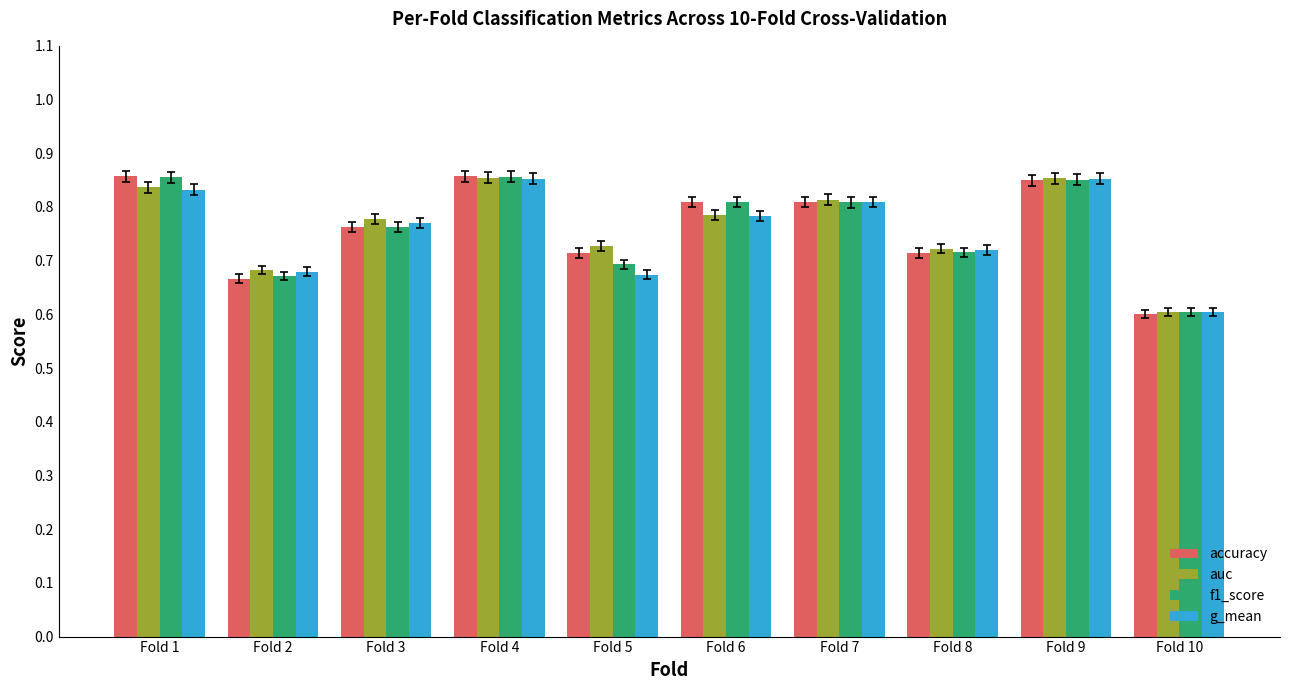

At which label does auc reach its minimum?

Fold 10